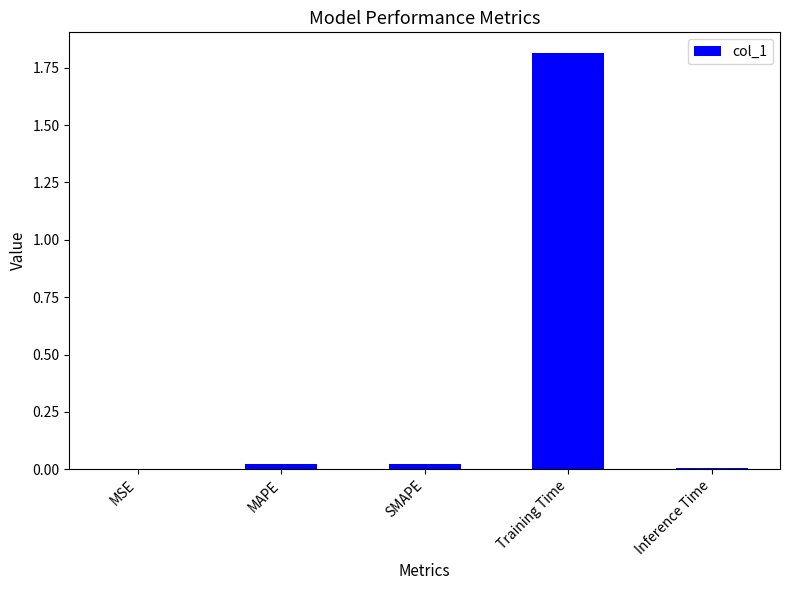

How many data points does each series have?

5